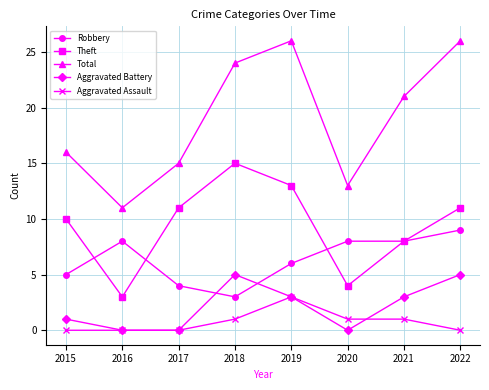

Rank the series by their maximum value, from lowest to highest.

Aggravated Assault, Aggravated Battery, Robbery, Theft, Total